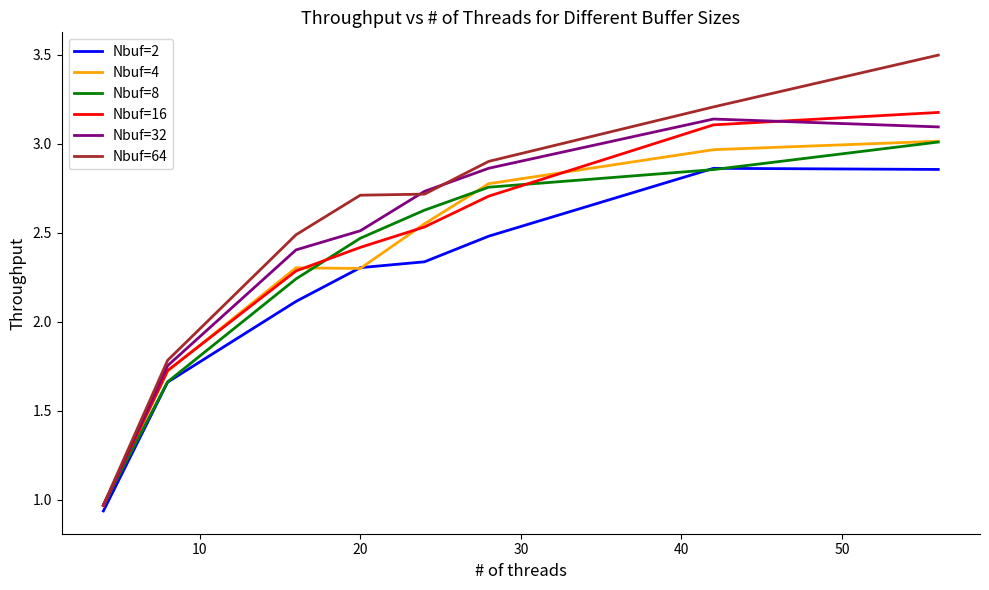

What are all the series names shown in the legend?

Nbuf=2, Nbuf=4, Nbuf=8, Nbuf=16, Nbuf=32, Nbuf=64